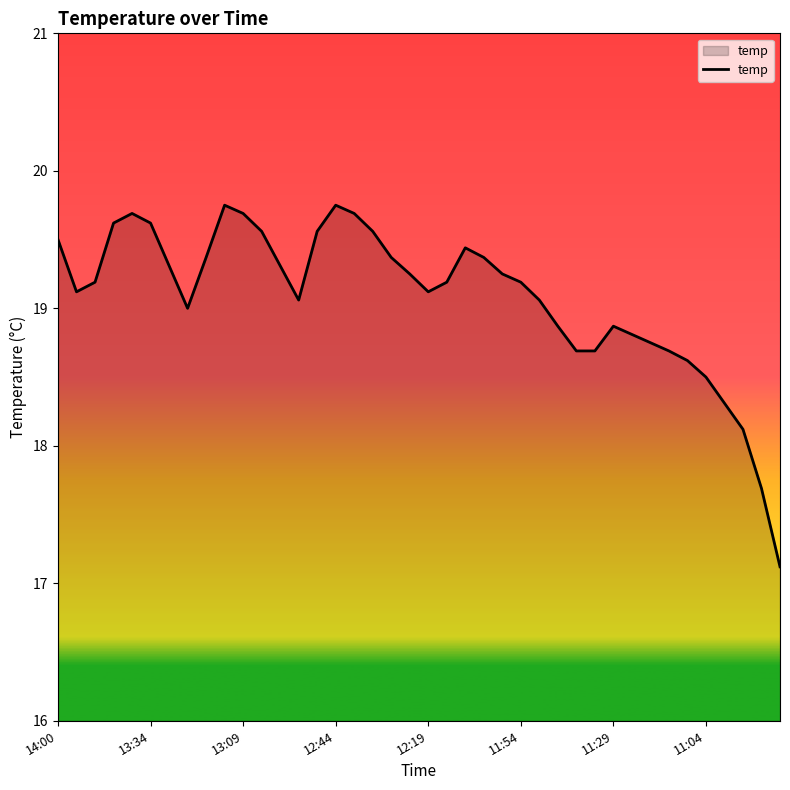

What is the smallest value displayed?

17.1